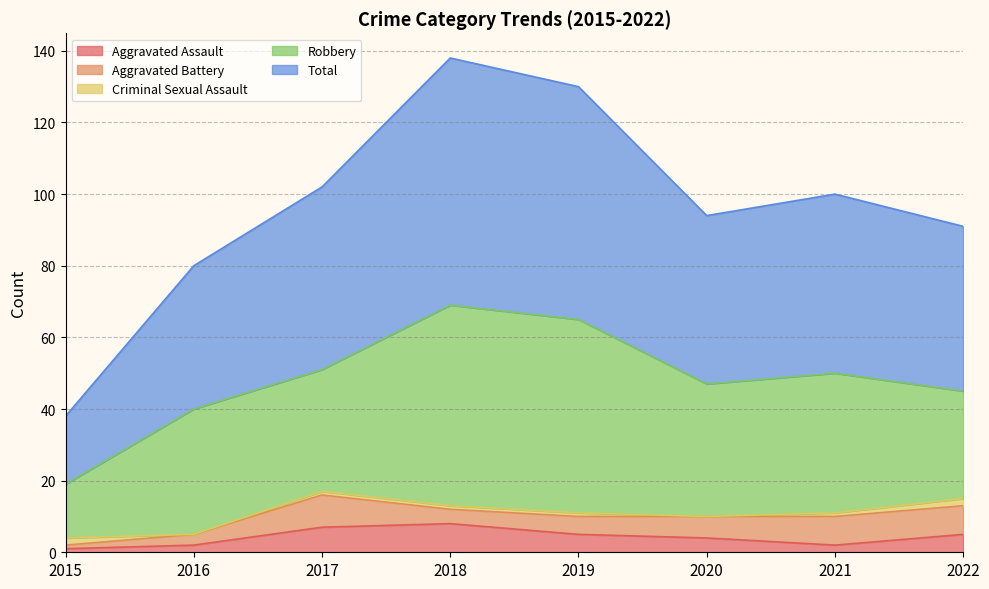

Which category has the highest value in the Aggravated Assault series?

2018